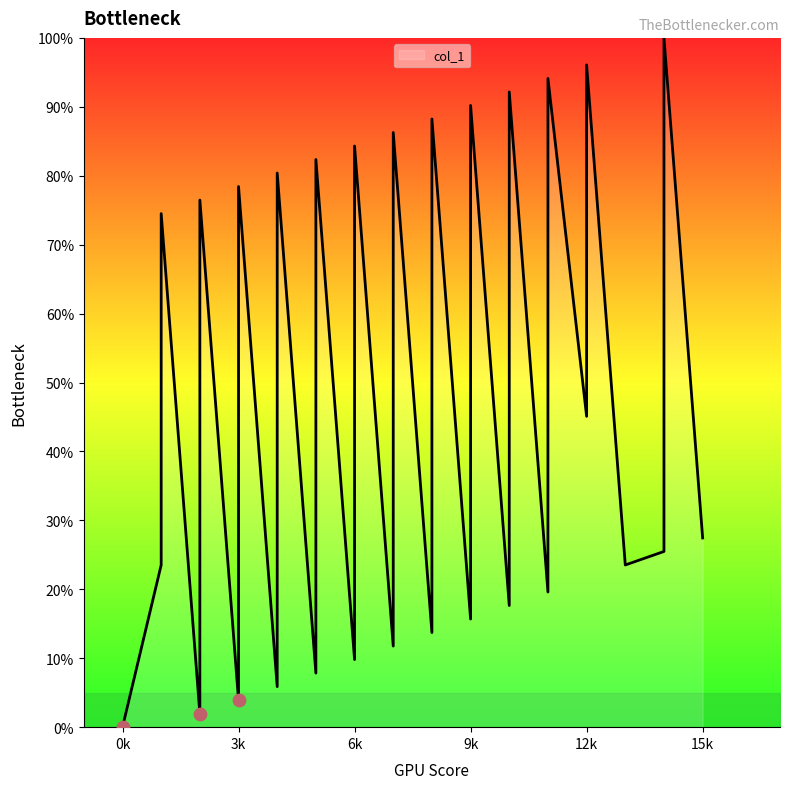

What is the change in value from 8 to 13?

-13.7